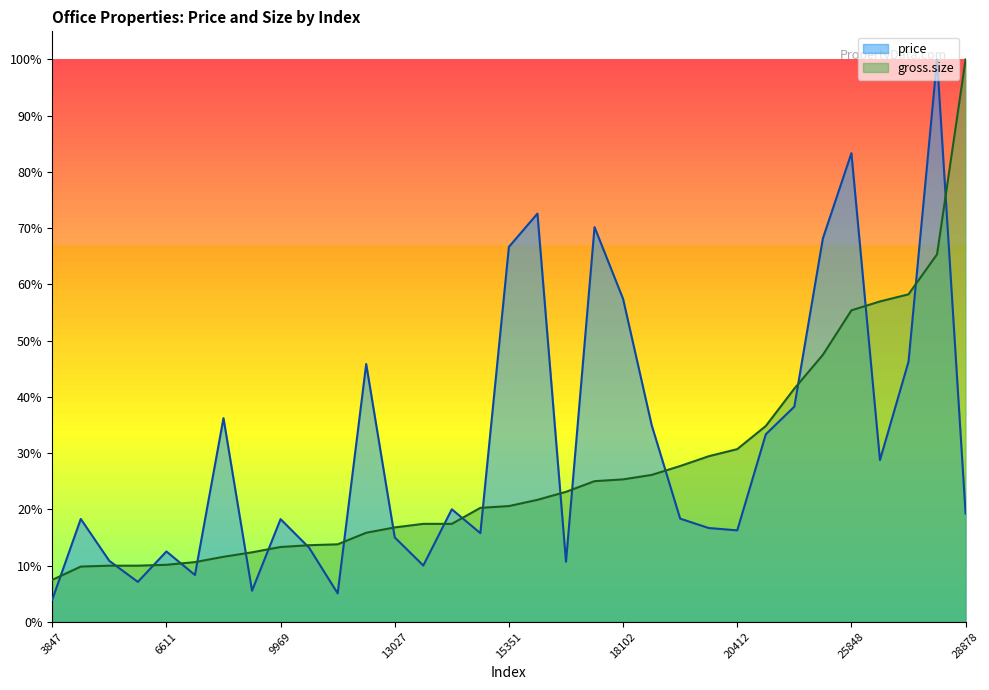

What is the greatest value displayed?

100.0